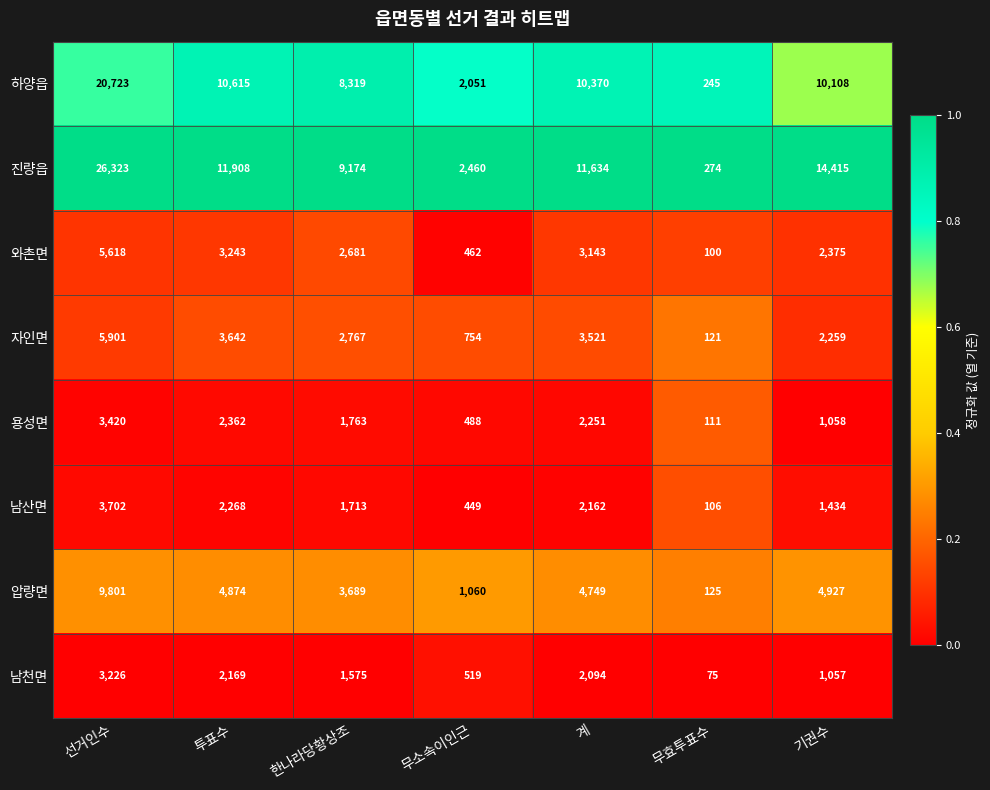

Which series changed the most between 선거인수 and 투표수?

진량읍